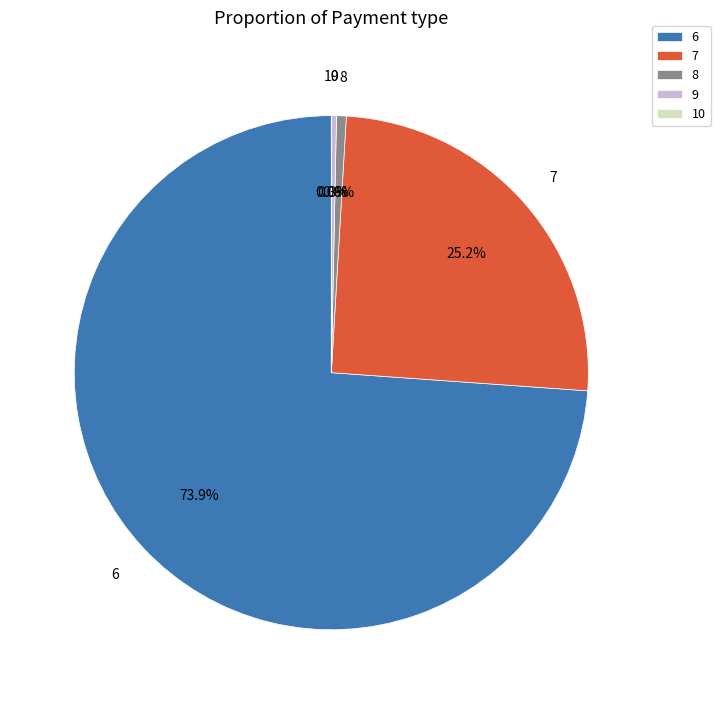

Which slice is the largest?

6